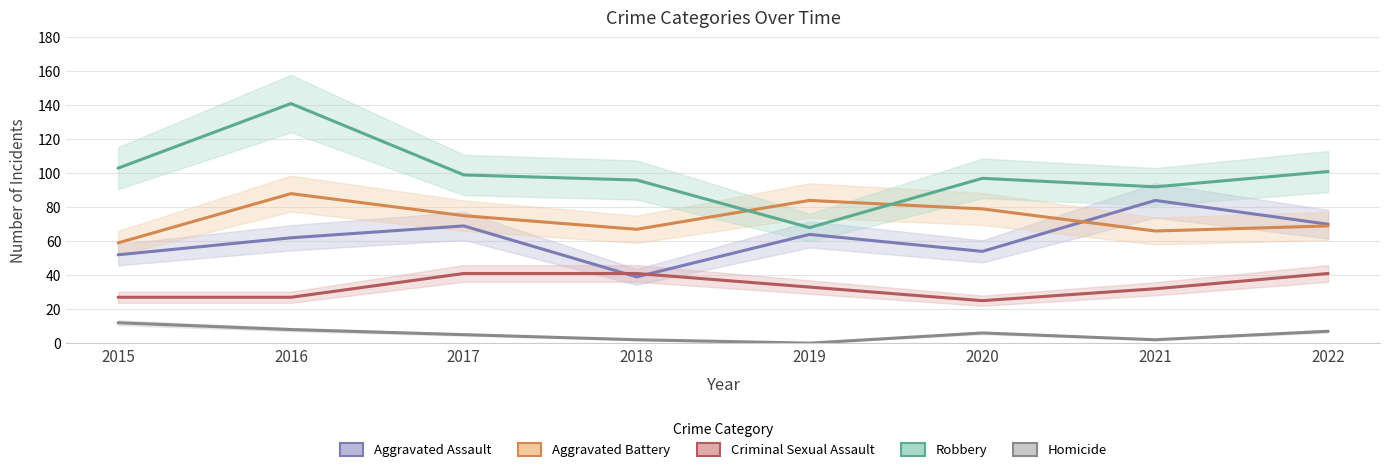

In Aggravated Battery, how many points are lower than both neighbors (excluding endpoints)?

2